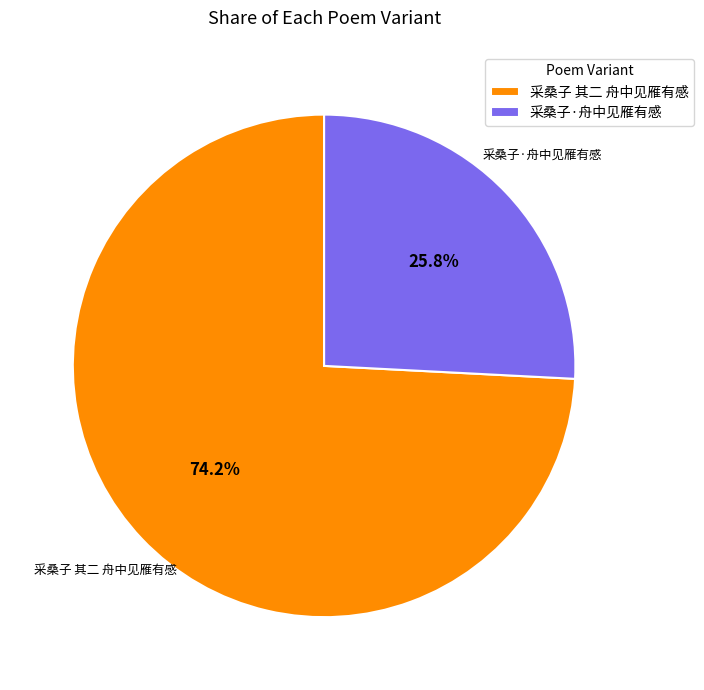

Is there a majority slice in this chart?

Yes